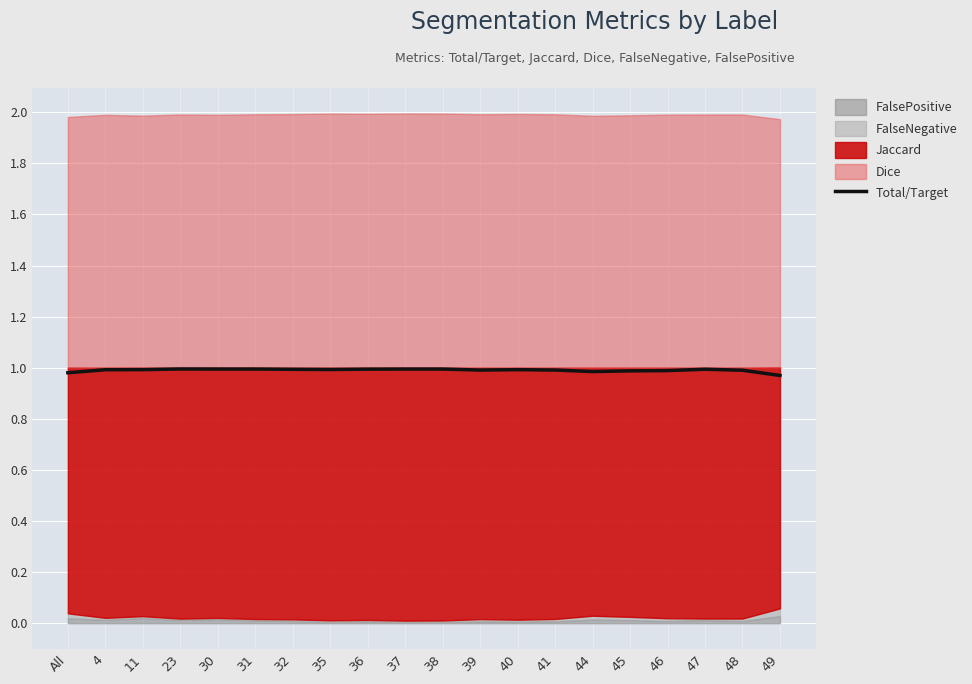

How many interior local valleys (lower than both neighbors) does the data have?

4